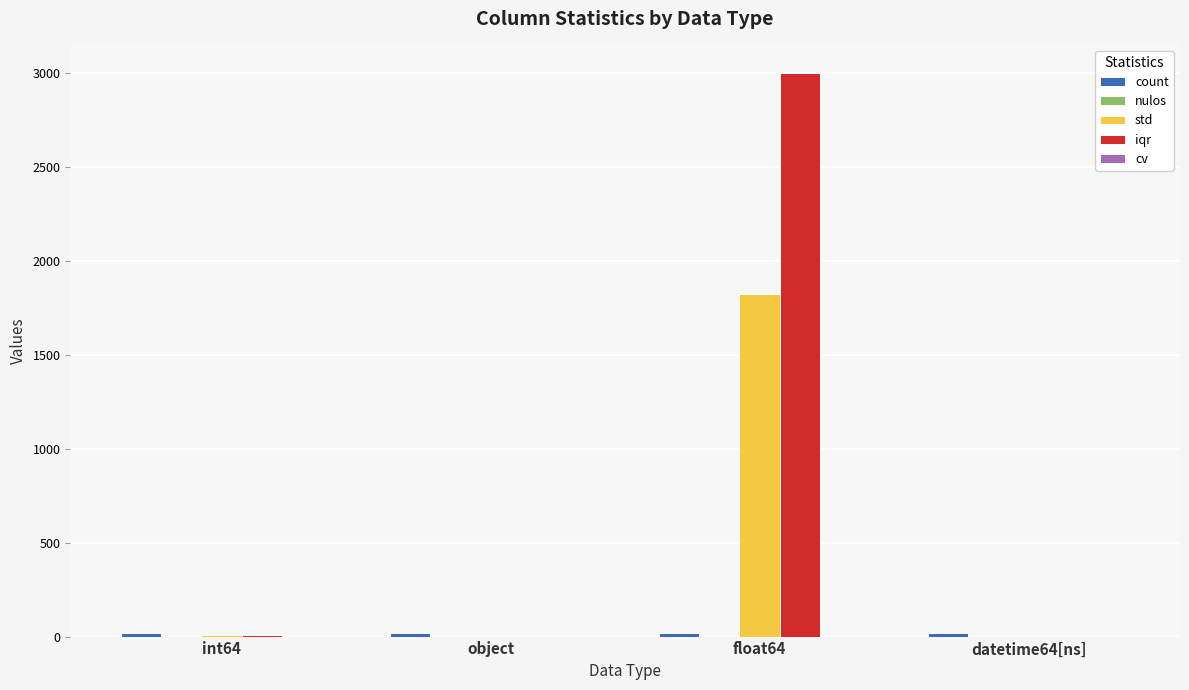

Does the chart contain stacked bars?

No